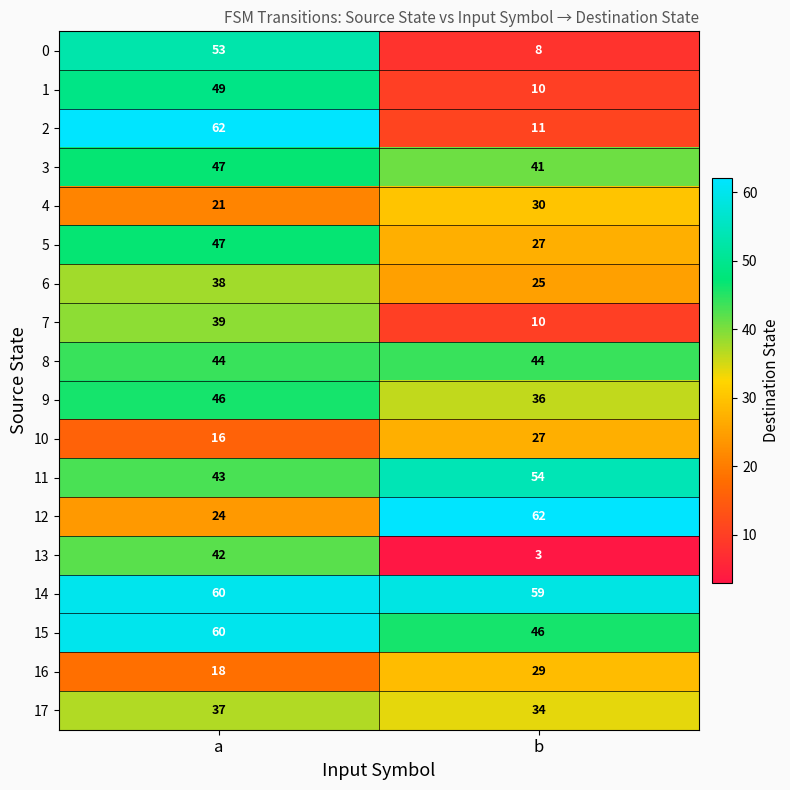

List the labels in order of 15 value, largest first.

a, b